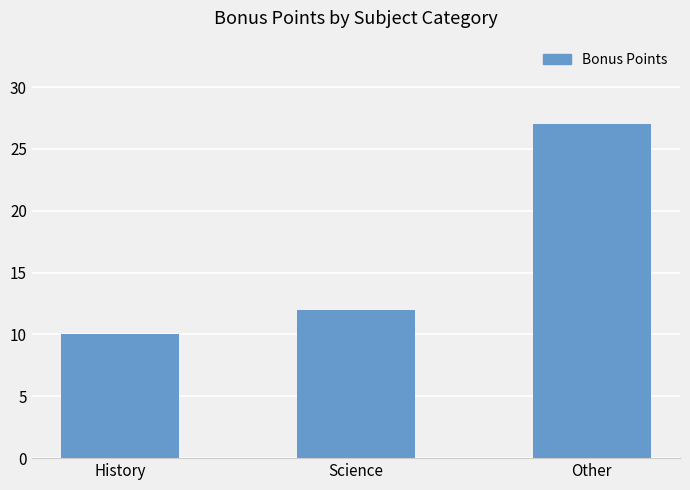

What is the label of the 1st bar from the right?

Other